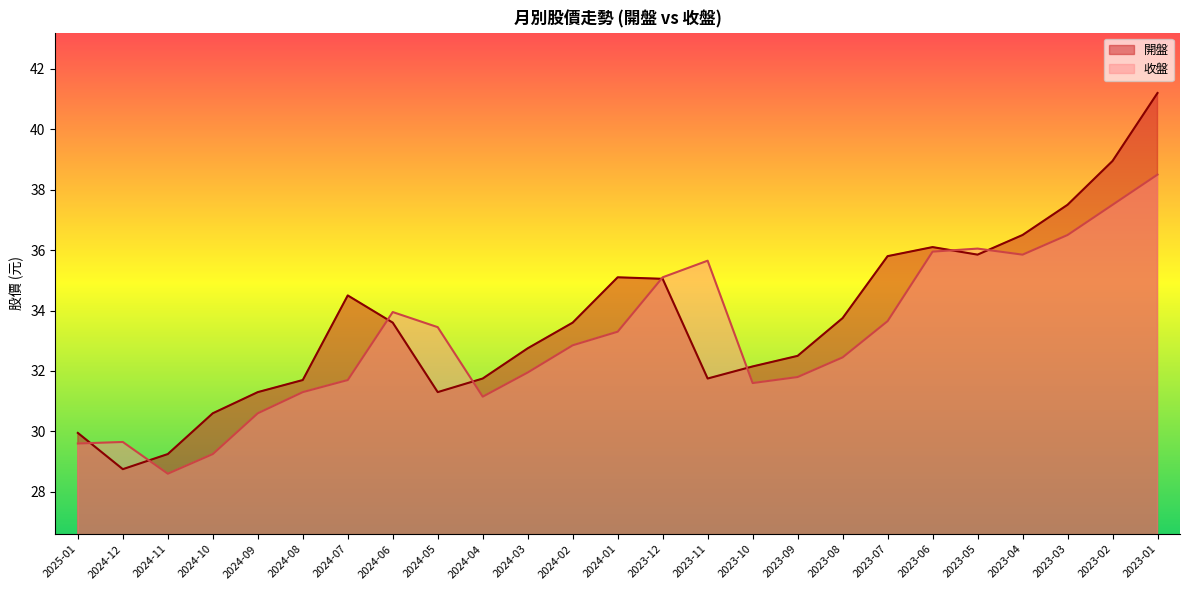

What is the label of the 17th point from the left?

2023-09